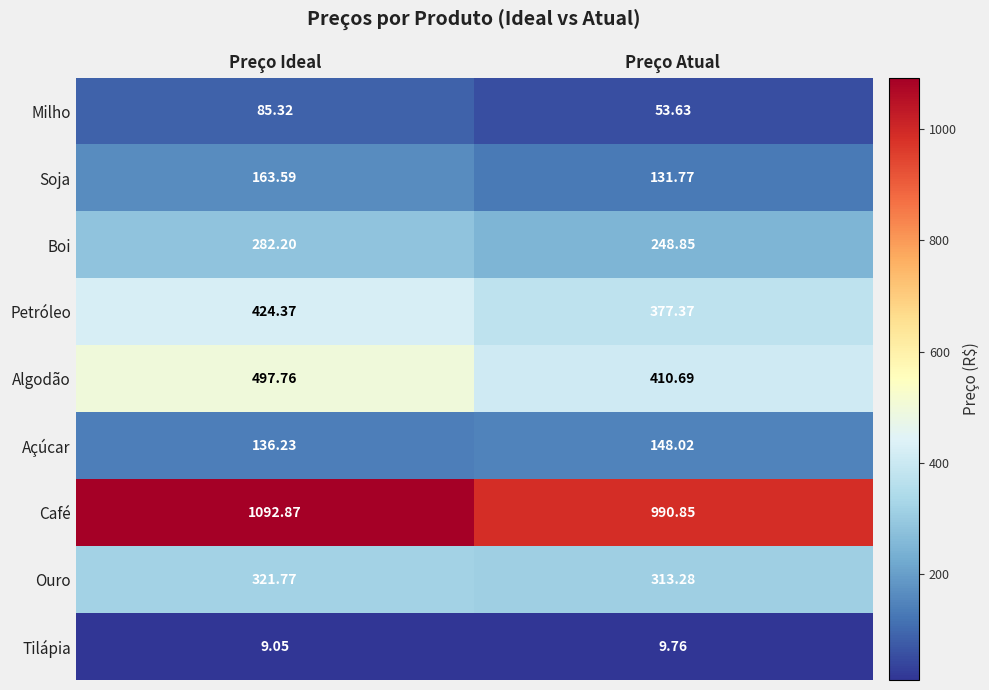

At which label does Algodão reach its minimum?

Preço Atual